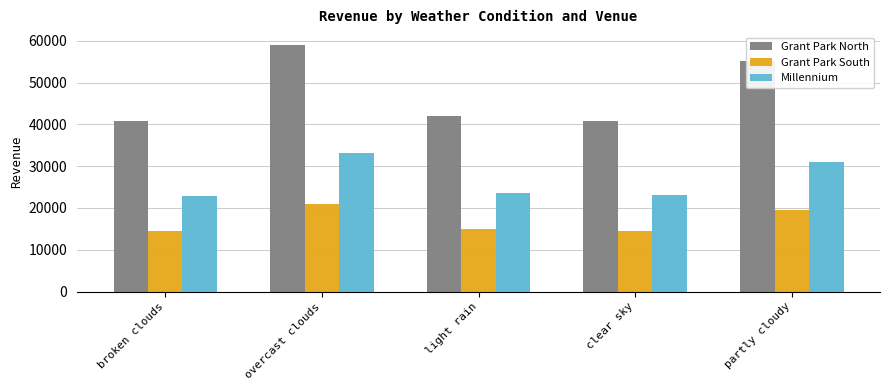

Count the number of categories in the chart.

5